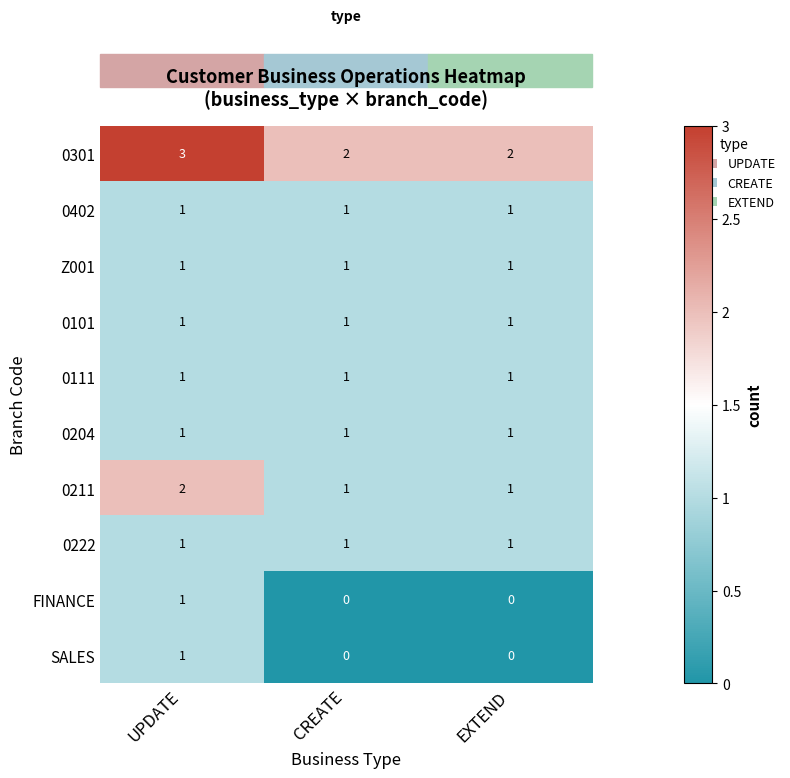

Which category has the highest value in the FINANCE series?

UPDATE